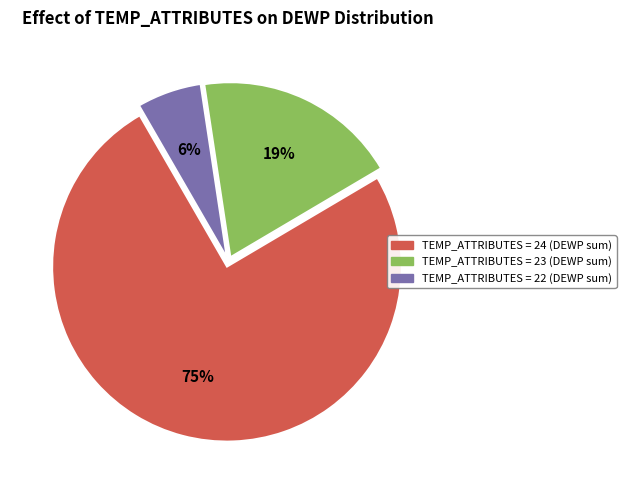

Is there any slice that represents more than half of the pie?

Yes